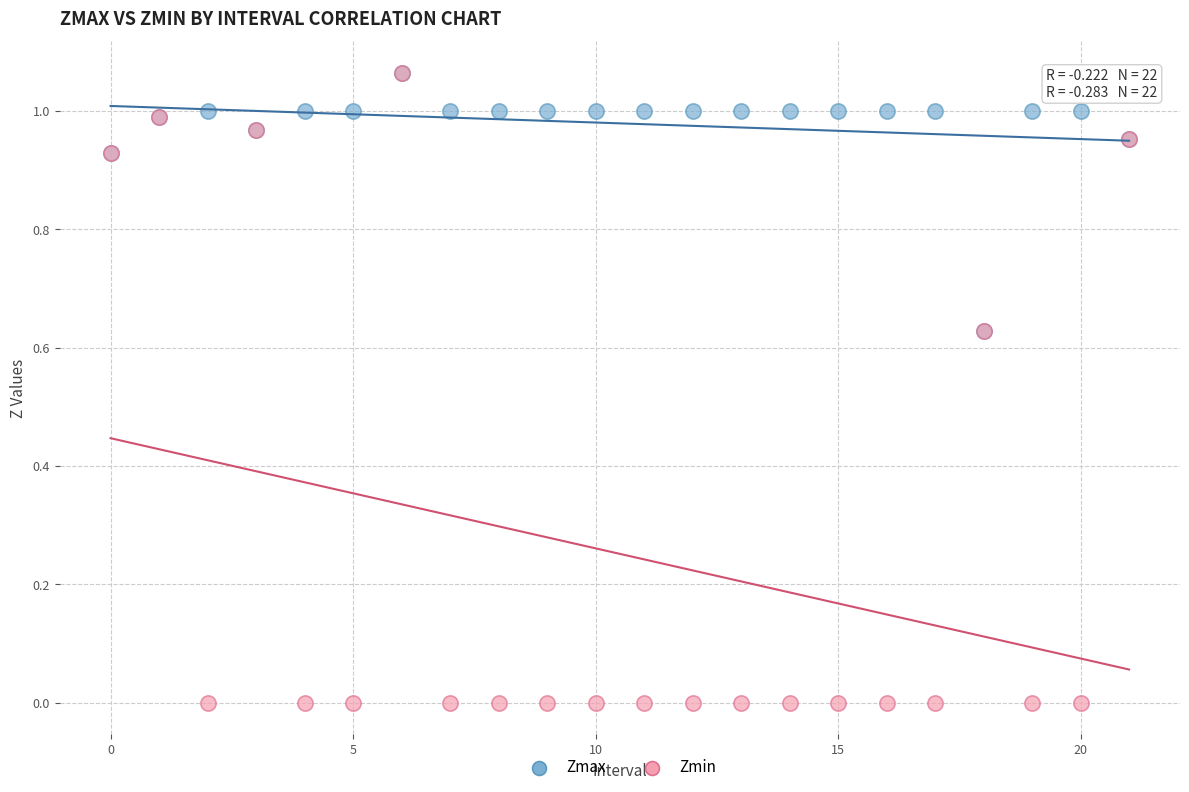

Which series has the widest spread of Y values?

Zmin